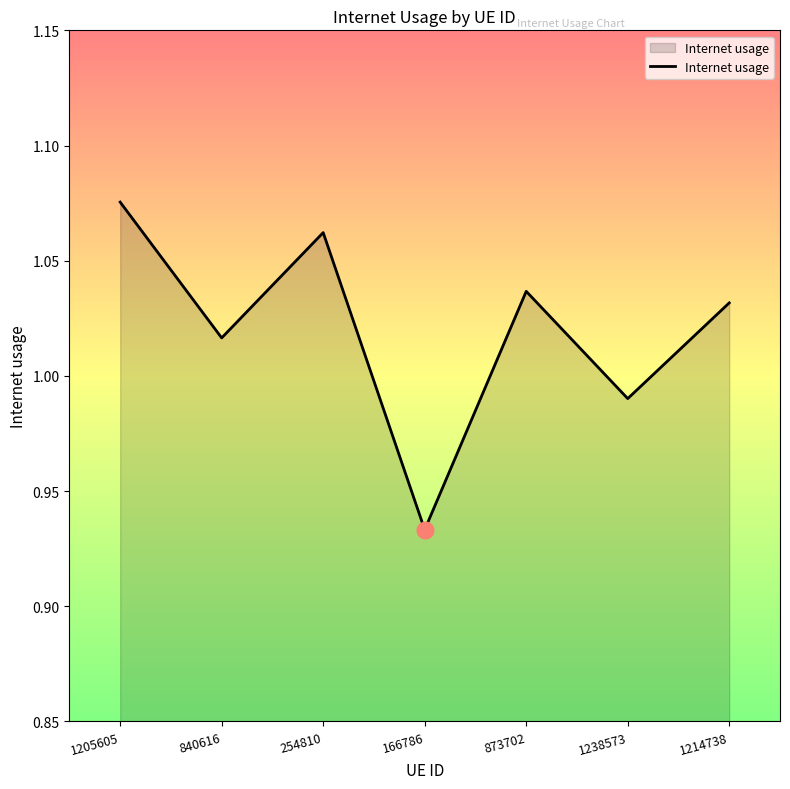

Where is the first local minimum?

840616